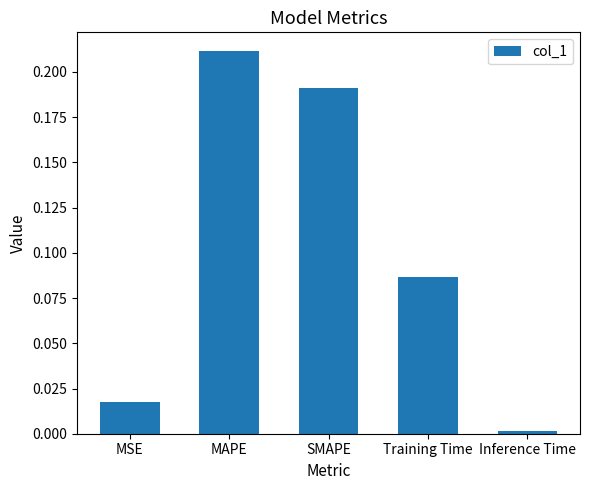

Rank the categories by value from highest to lowest.

MAPE, SMAPE, Training Time, MSE, Inference Time